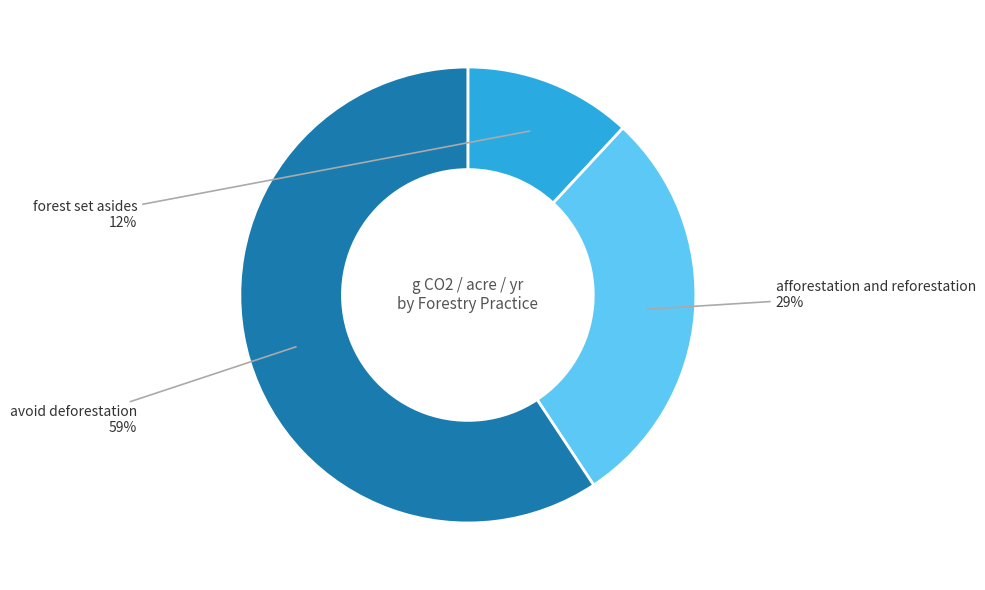

Between forest set asides and afforestation and reforestation, which is larger?

afforestation and reforestation